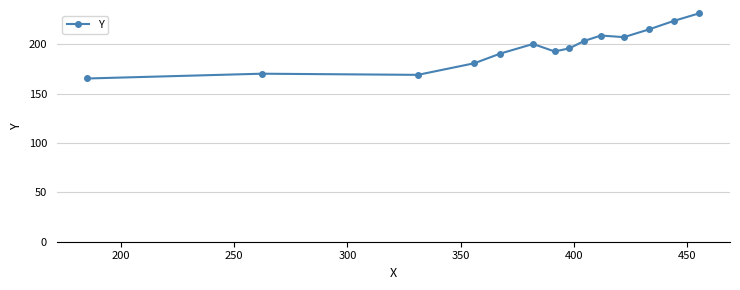

What is the average value?

196.6